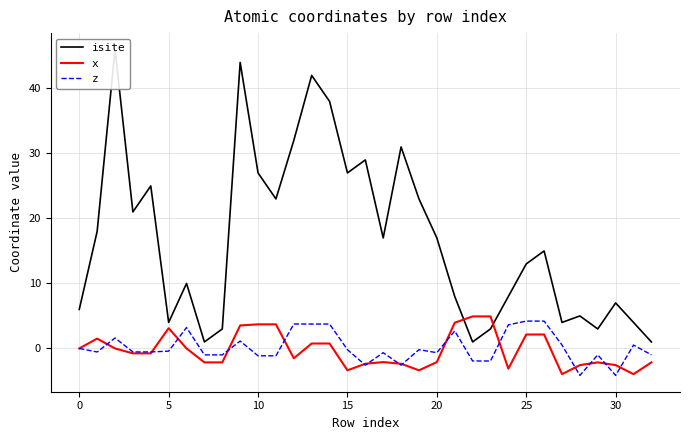

What is the smallest value displayed?

-4.2